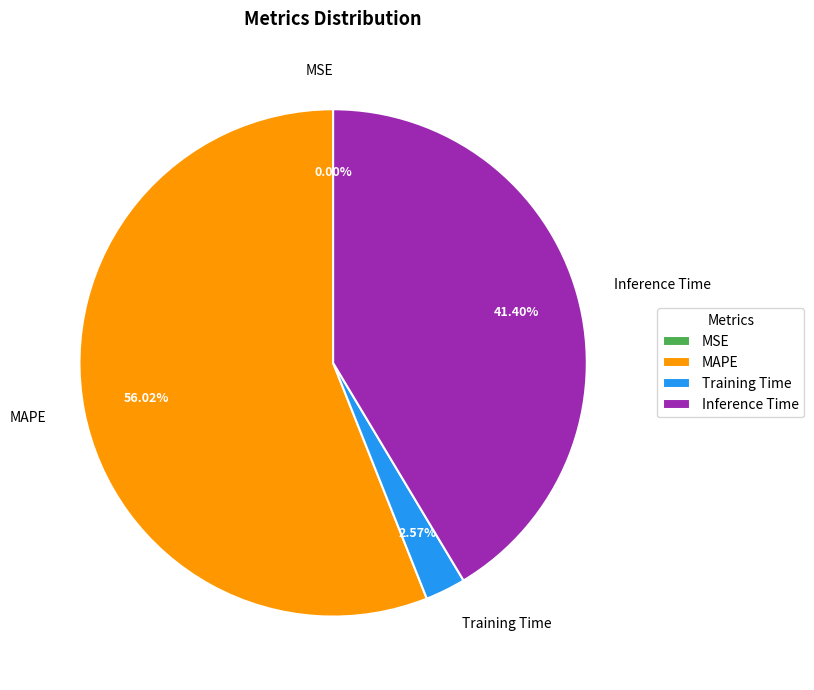

Which slice is the largest?

MAPE